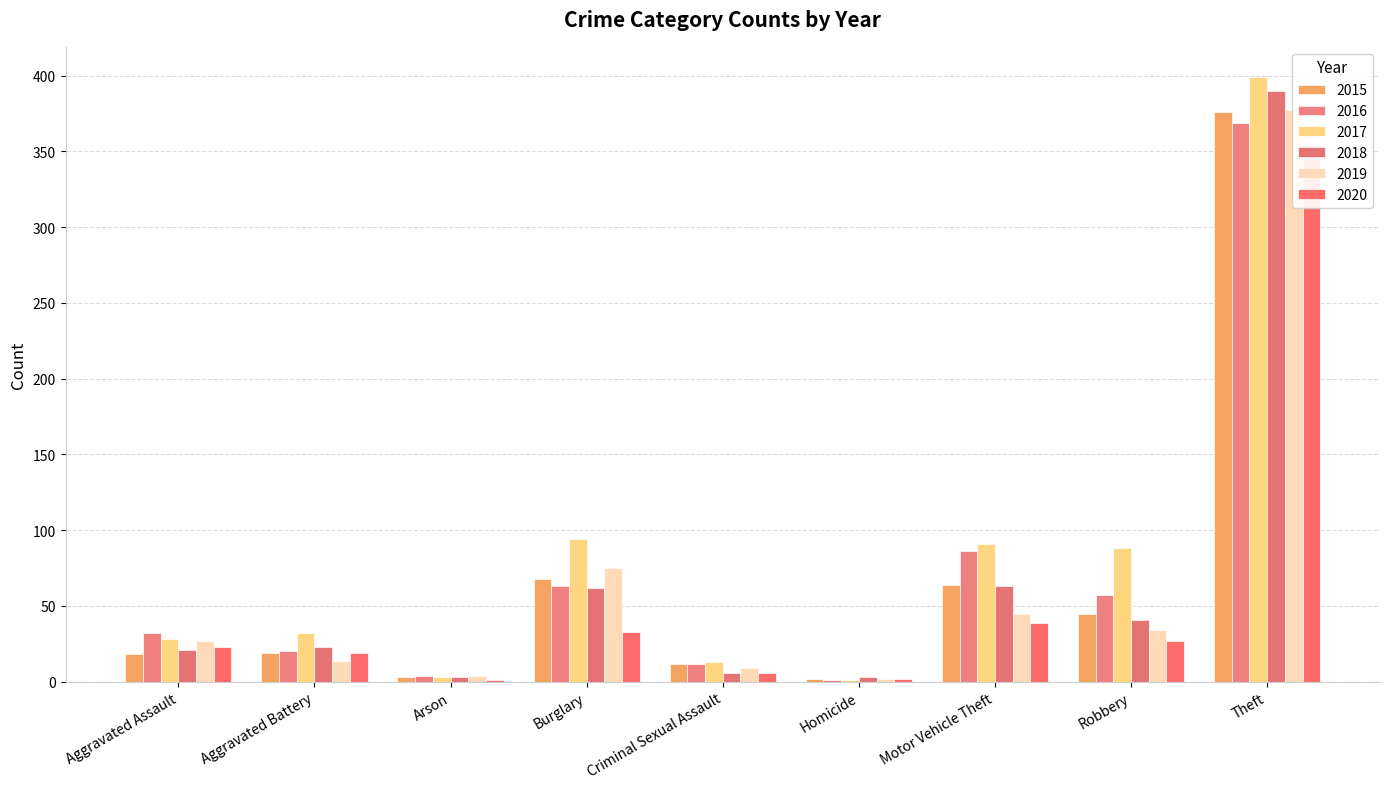

How many groups of bars are there?

9